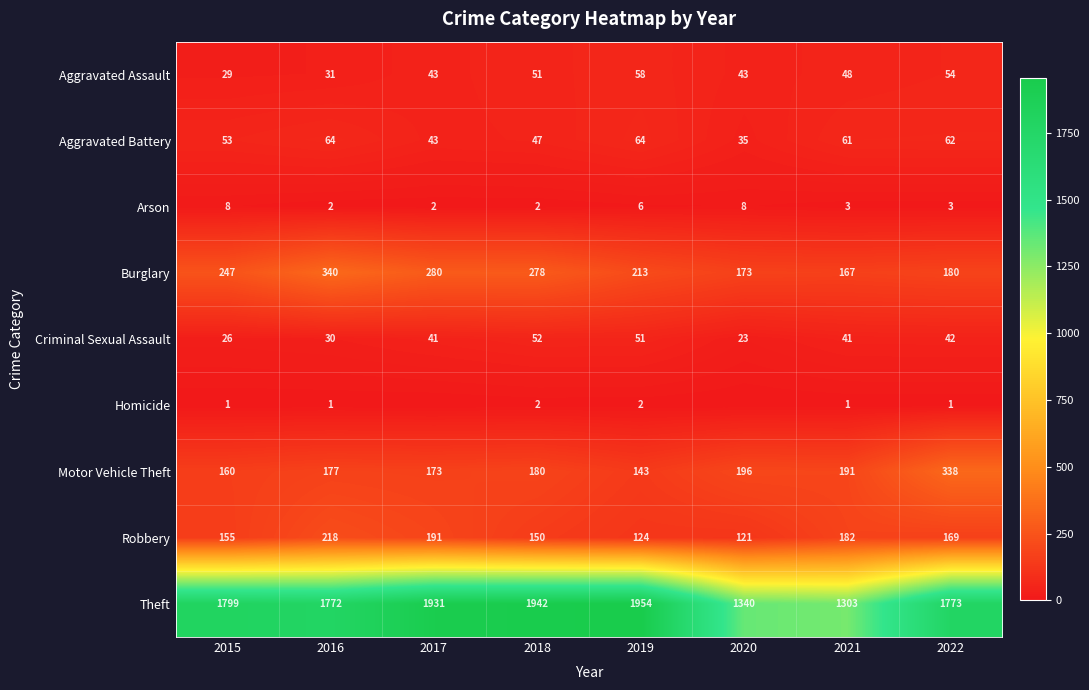

What is the total value across all series at 2019?

2615